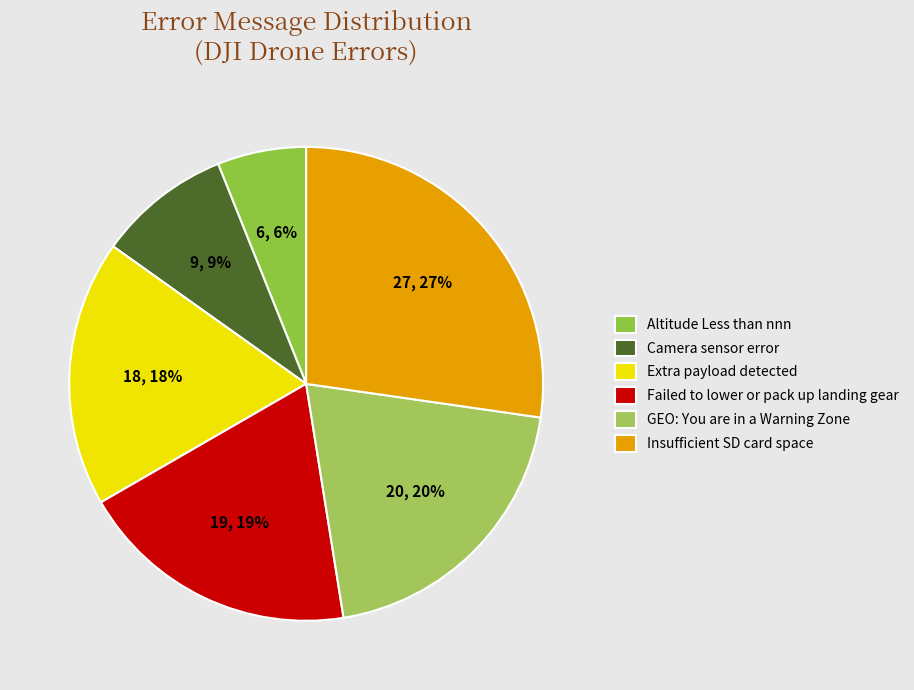

What portion of the pie excludes Failed to lower or pack up landing gear?

80.8%